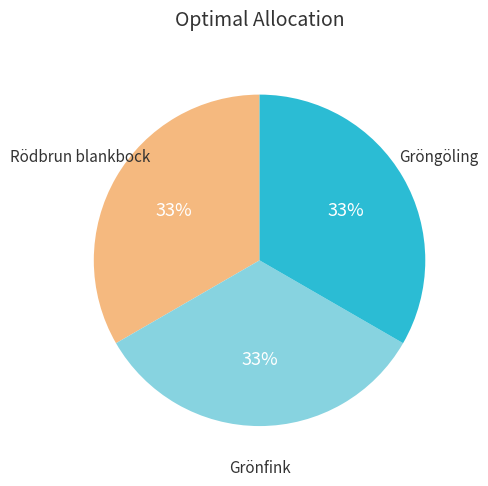

To the nearest percent, what is the average slice percentage?

33%